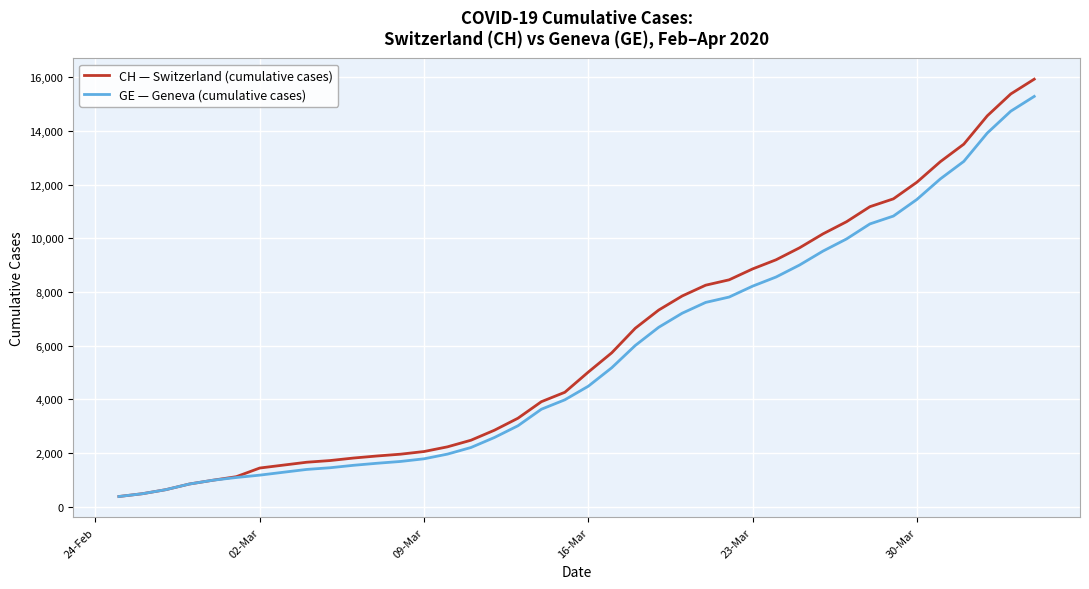

Rank the series by their maximum value, from highest to lowest.

CH — Switzerland (cumulative cases), GE — Geneva (cumulative cases)